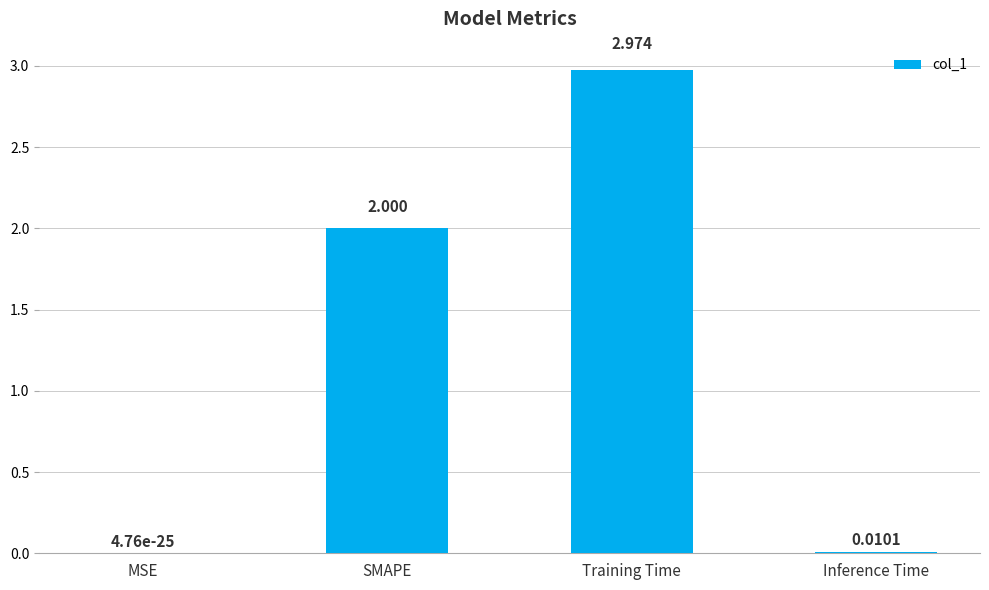

Which category has the highest value across all series?

Training Time